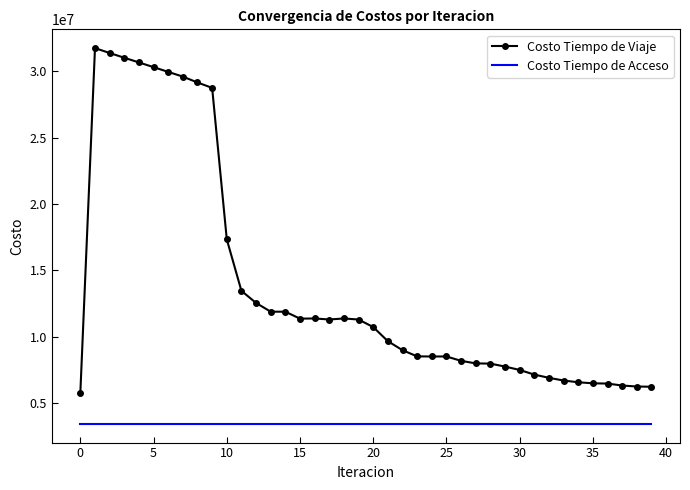

True or false: Costo Tiempo de Acceso and Costo Tiempo de Viaje cross at least once.

False